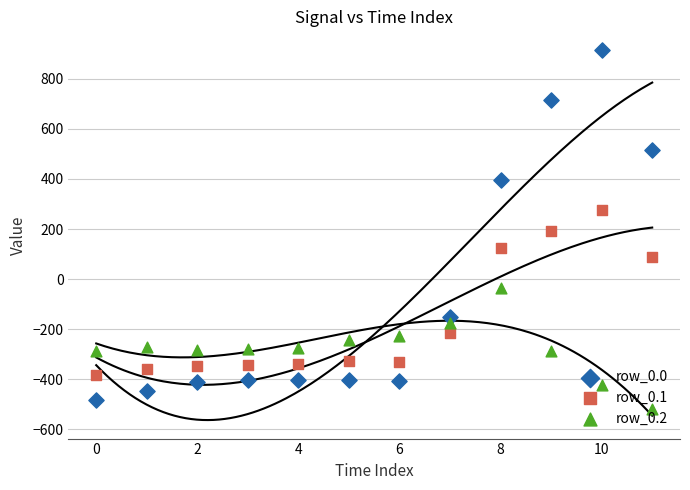

At which category is the sum across all series the highest?

10